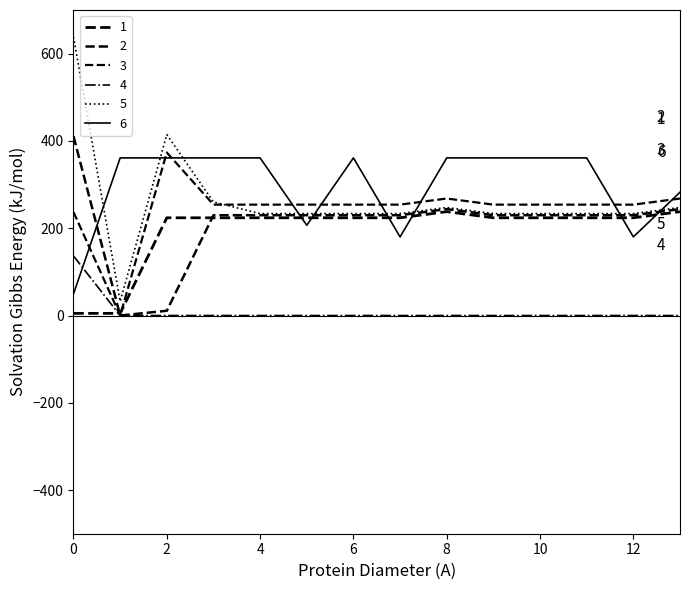

What is the sum of all 4 values?

136.4